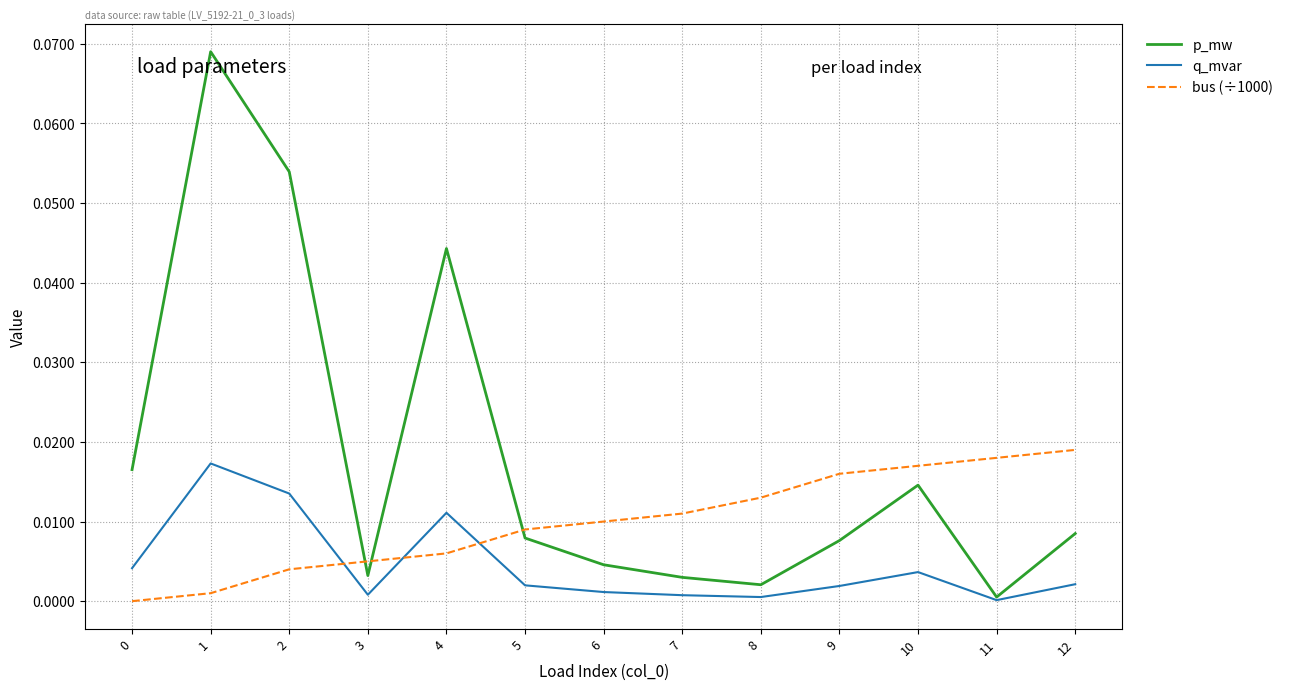

Which series changed the most between 3 and 10?

bus (÷1000)